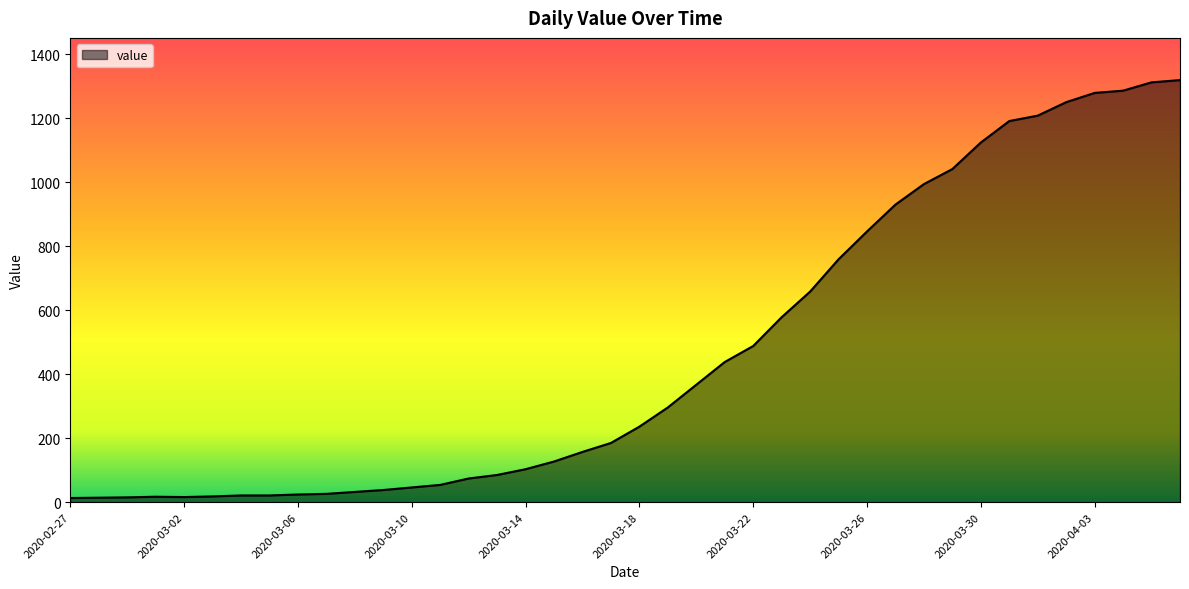

What is the difference between the maximum and minimum values?

1306